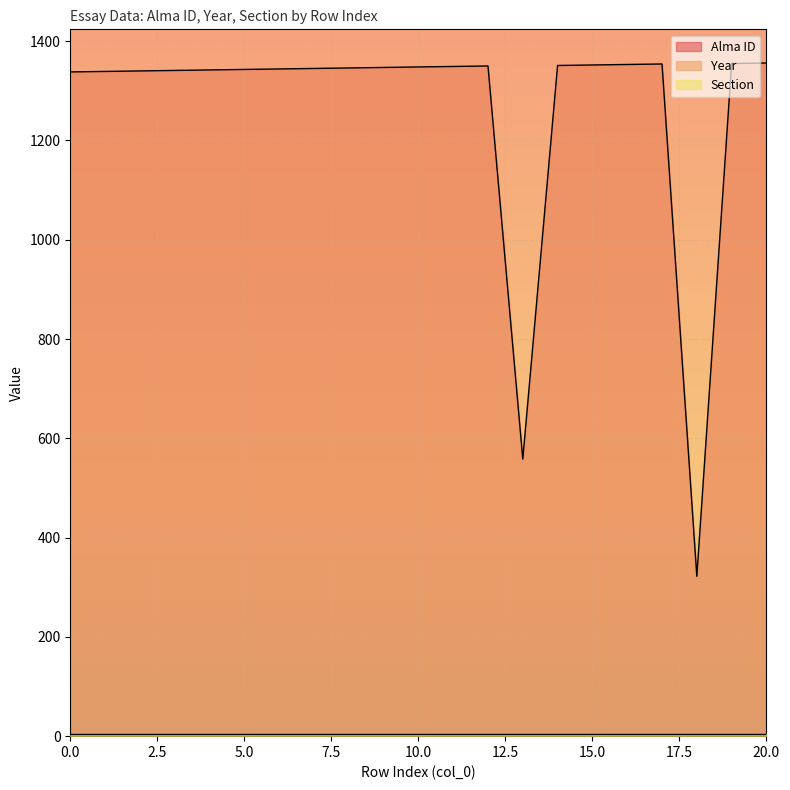

What is the difference between the highest and lowest values at 1?

2016